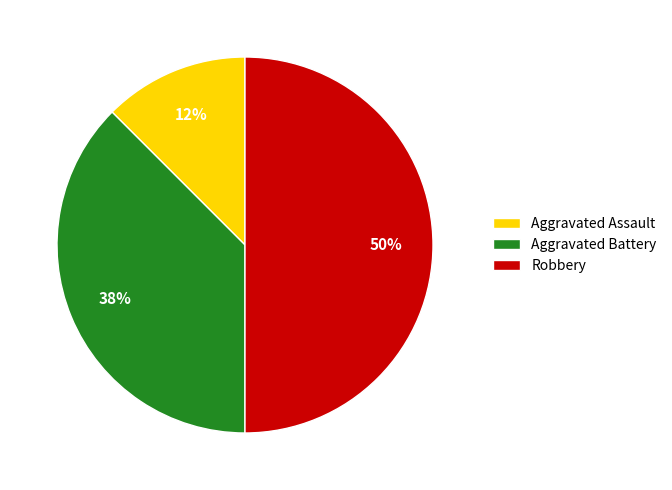

What is the largest slice in the pie chart?

Robbery